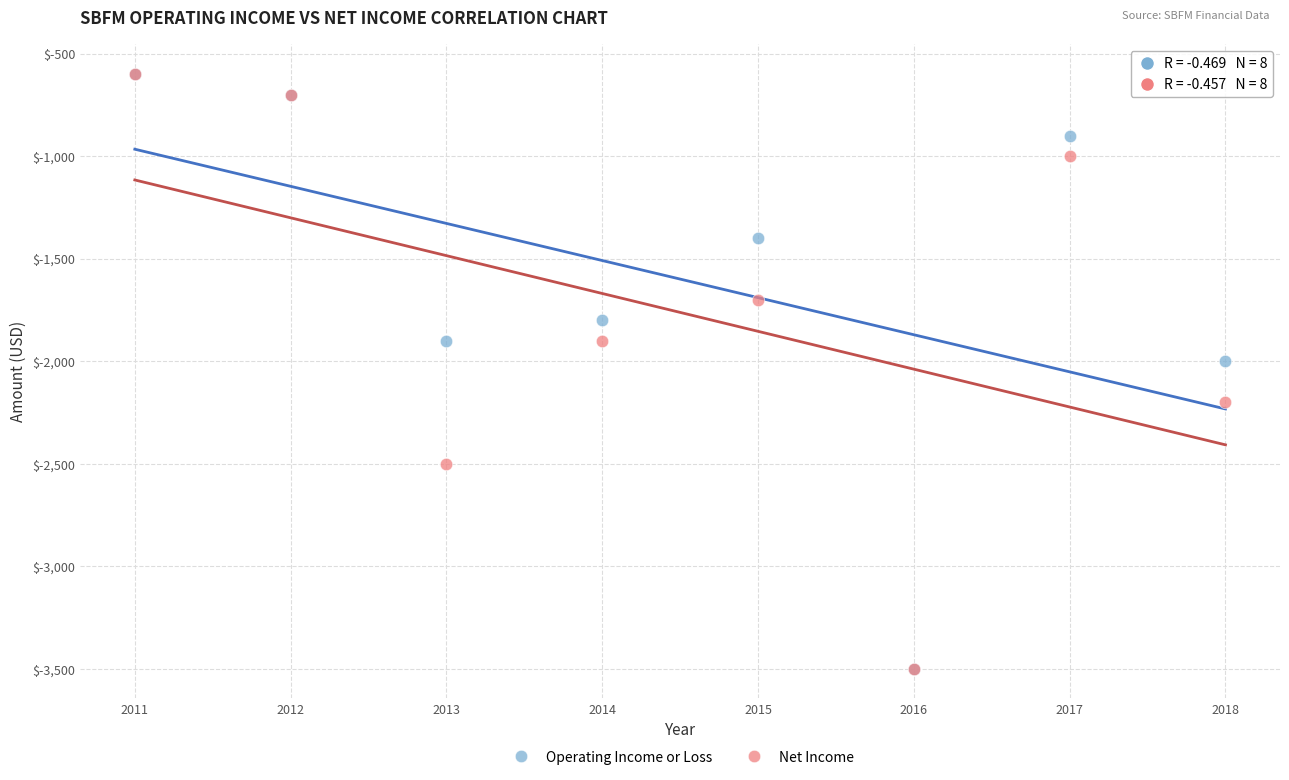

Across all series, what Y value is closest to -2050?

-2000